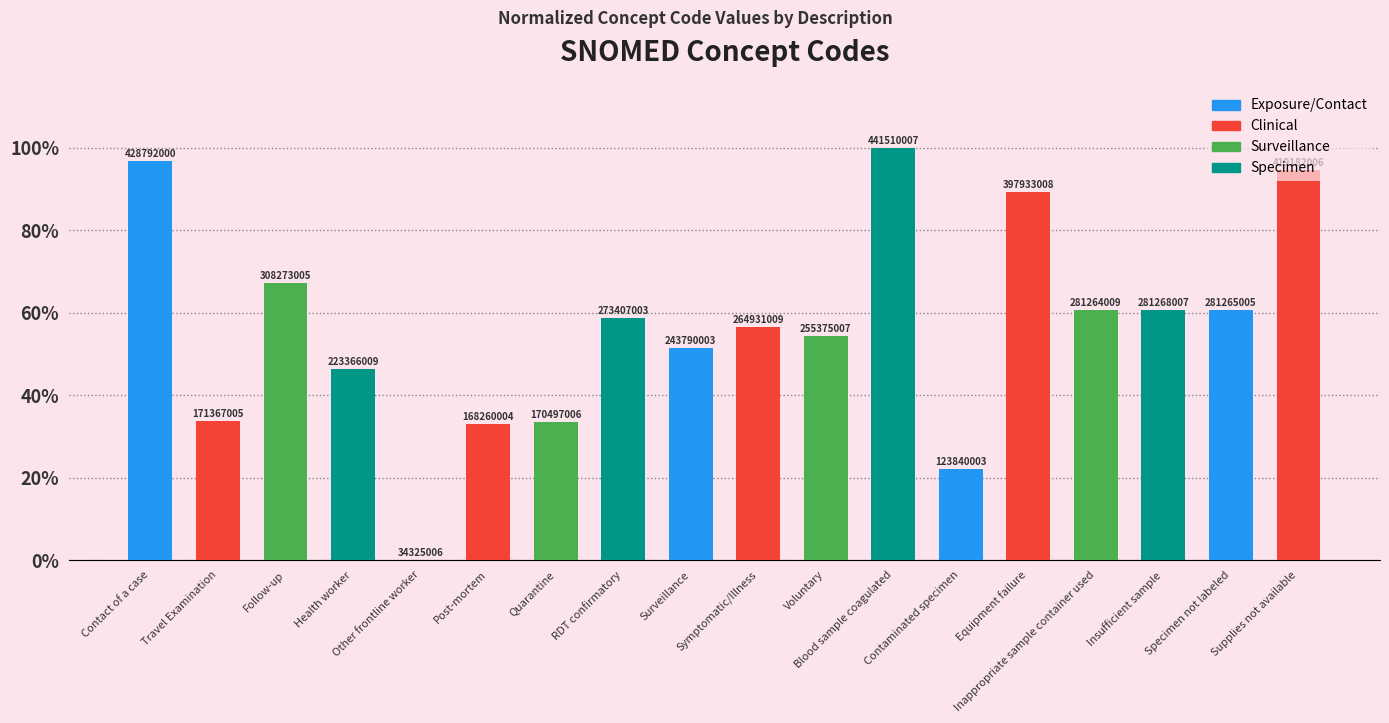

What position from the left is Contaminated specimen?

13